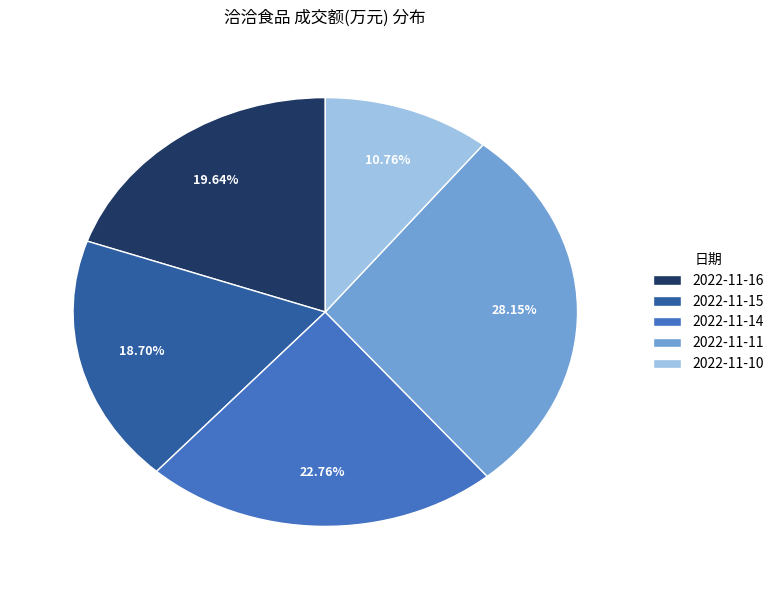

To the nearest percent, what is the difference between the largest and smallest slice percentages?

17%